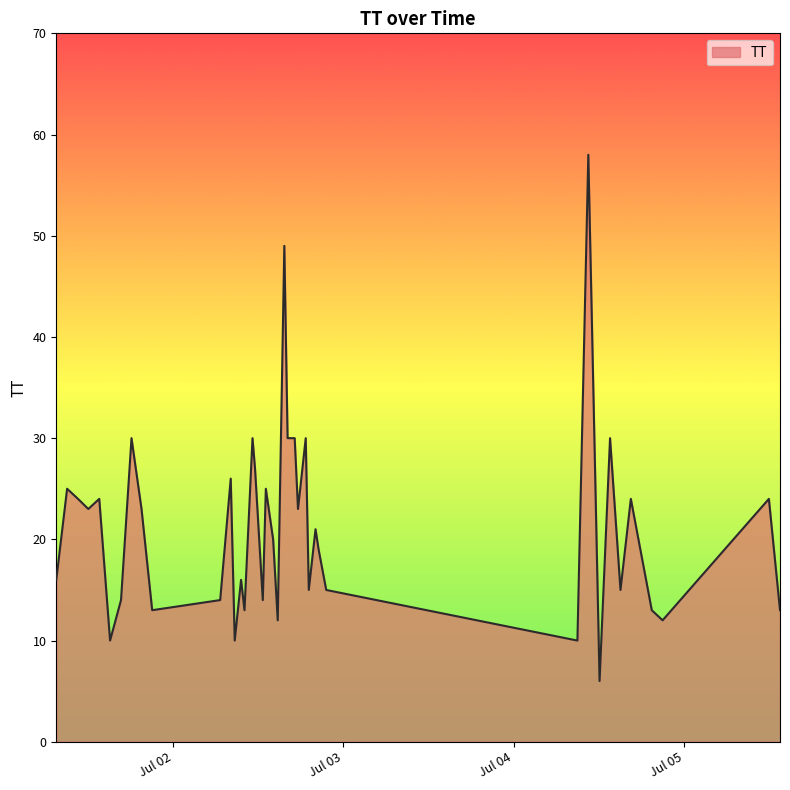

What is the difference between the maximum and minimum values?

52